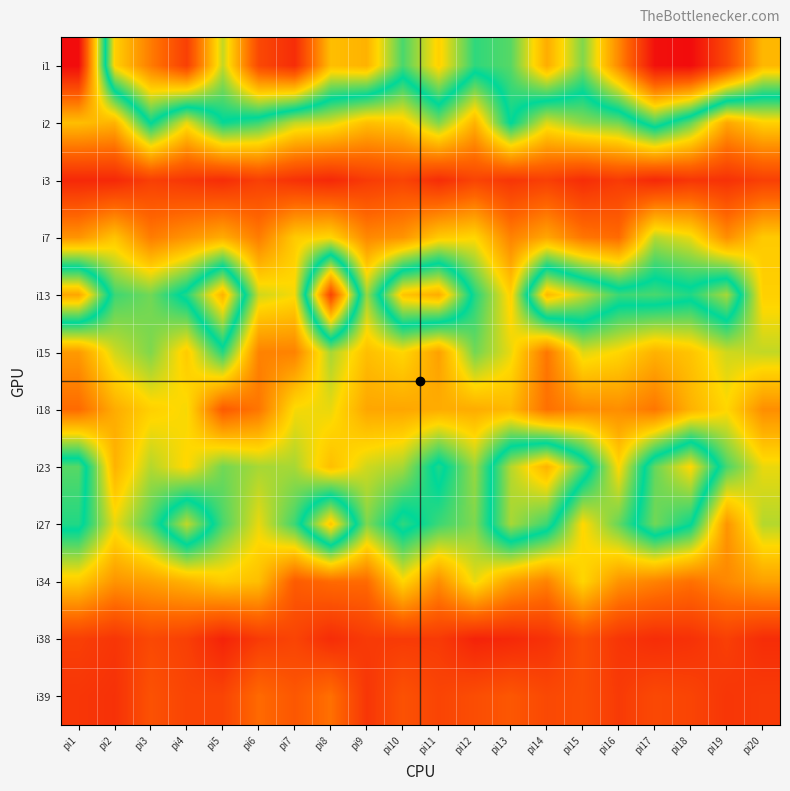

Reading left to right, transcribe all the data shown in this chart.

i1: pi1=0	pi2=78	pi3=92	pi4=104	pi5=72	pi6=102	pi7=108	pi8=81	pi9=83	pi10=63	pi11=78	pi12=61	pi13=64	pi14=84	pi15=67	pi16=90	pi17=114	pi18=115	pi19=102	pi20=82
i2: pi1=34	pi2=32	pi3=58	pi4=40	pi5=57	pi6=53	pi7=43	pi8=41	pi9=34	pi10=36	pi11=48	pi12=32	pi13=58	pi14=41	pi15=47	pi16=49	pi17=62	pi18=50	pi19=30	pi20=37
i3: pi1=6	pi2=6	pi3=11	pi4=9	pi5=7	pi6=11	pi7=8	pi8=6	pi9=10	pi10=12	pi11=7	pi12=12	pi13=9	pi14=11	pi15=7	pi16=10	pi17=6	pi18=9	pi19=8	pi20=11
i7: pi1=27	pi2=35	pi3=23	pi4=27	pi5=31	pi6=23	pi7=36	pi8=38	pi9=25	pi10=27	pi11=36	pi12=38	pi13=24	pi14=30	pi15=22	pi16=20	pi17=44	pi18=40	pi19=26	pi20=36
i13: pi1=85	pi2=53	pi3=49	pi4=60	pi5=83	pi6=42	pi7=39	pi8=103	pi9=46	pi10=80	pi11=84	pi12=55	pi13=37	pi14=82	pi15=72	pi16=62	pi17=63	pi18=60	pi19=70	pi20=37
i15: pi1=28	pi2=42	pi3=48	pi4=36	pi5=55	pi6=24	pi7=24	pi8=45	pi9=34	pi10=38	pi11=29	pi12=49	pi13=40	pi14=22	pi15=41	pi16=38	pi17=32	pi18=35	pi19=42	pi20=43
i18: pi1=20	pi2=31	pi3=37	pi4=39	pi5=17	pi6=22	pi7=39	pi8=40	pi9=30	pi10=30	pi11=31	pi12=31	pi13=33	pi14=21	pi15=25	pi16=26	pi17=22	pi18=32	pi19=38	pi20=26
i23: pi1=64	pi2=32	pi3=44	pi4=38	pi5=49	pi6=45	pi7=45	pi8=34	pi9=42	pi10=45	pi11=60	pi12=46	pi13=71	pi14=83	pi15=64	pi16=38	pi17=65	pi18=77	pi19=52	pi20=40
i27: pi1=60	pi2=40	pi3=52	pi4=72	pi5=52	pi6=40	pi7=53	pi8=80	pi9=48	pi10=61	pi11=53	pi12=48	pi13=70	pi14=62	pi15=38	pi16=50	pi17=66	pi18=58	pi19=27	pi20=44
i34: pi1=36	pi2=27	pi3=29	pi4=32	pi5=36	pi6=34	pi7=17	pi8=20	pi9=20	pi10=38	pi11=26	pi12=40	pi13=29	pi14=24	pi15=38	pi16=27	pi17=24	pi18=21	pi19=25	pi20=29
i38: pi1=11	pi2=9	pi3=13	pi4=11	pi5=5	pi6=10	pi7=12	pi8=7	pi9=10	pi10=10	pi11=10	pi12=5	pi13=6	pi14=8	pi15=14	pi16=9	pi17=7	pi18=8	pi19=11	pi20=7
i39: pi1=9	pi2=8	pi3=15	pi4=12	pi5=12	pi6=20	pi7=16	pi8=21	pi9=9	pi10=15	pi11=12	pi12=14	pi13=16	pi14=13	pi15=14	pi16=10	pi17=13	pi18=12	pi19=9	pi20=10